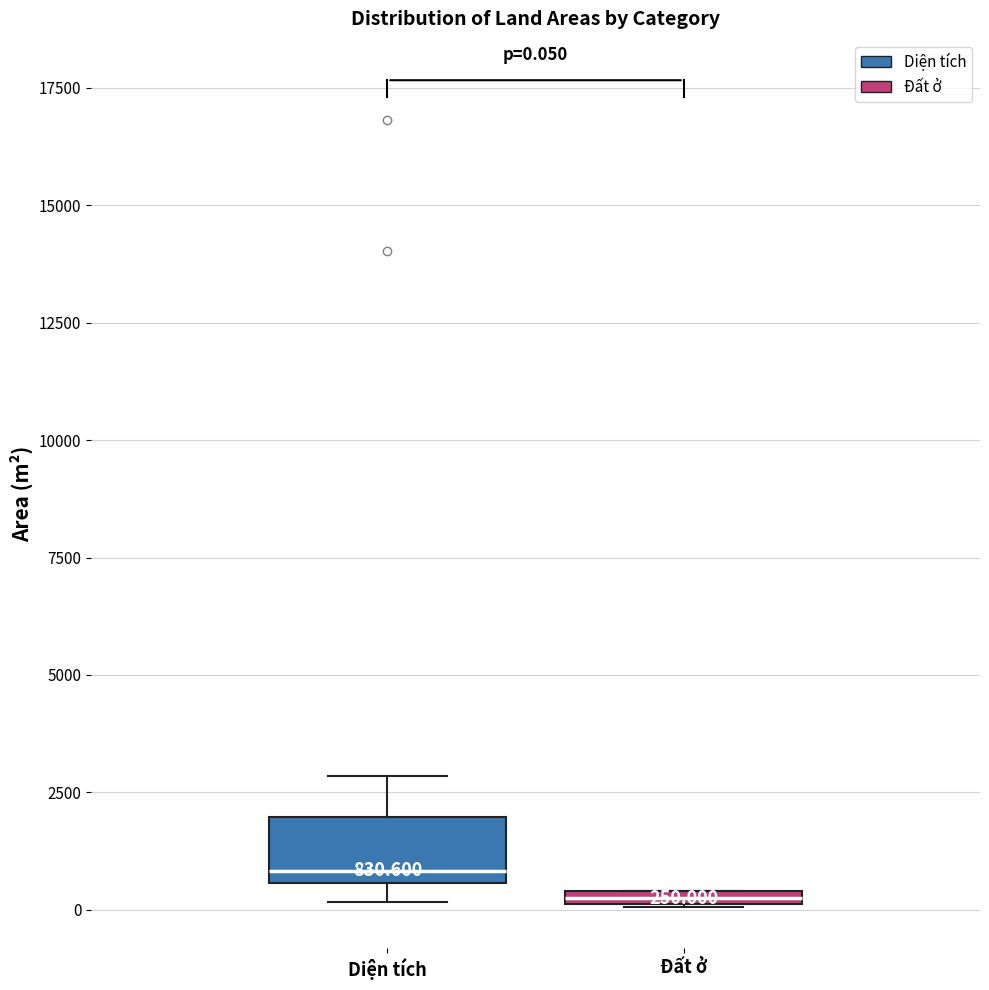

Which box is the tallest, from its lower edge to its upper edge?

Diện tích